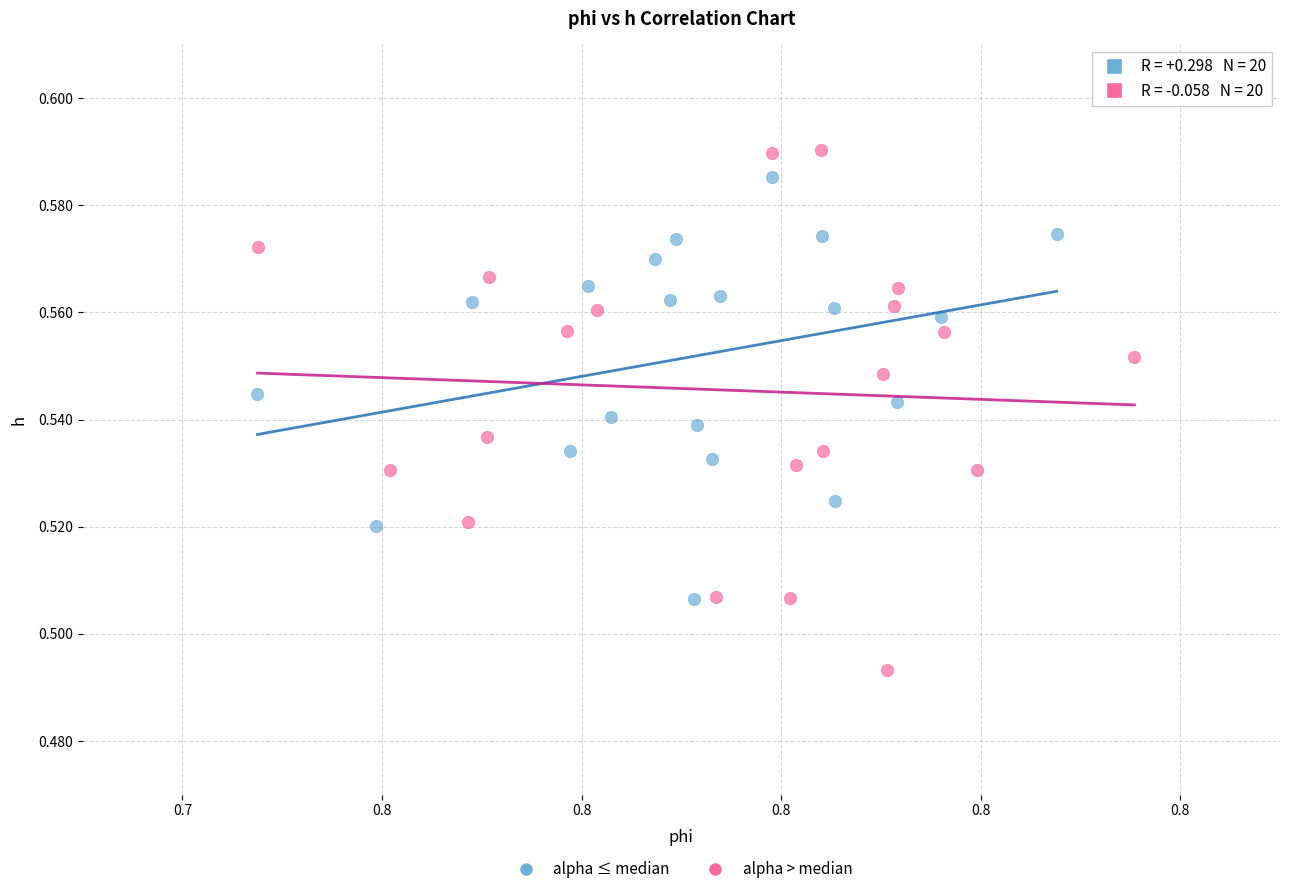

What are all the series names shown in the legend?

alpha ≤ median, alpha > median